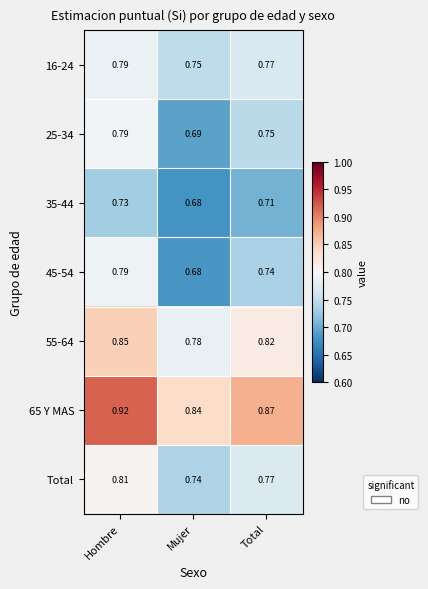

How many categories are shown in the chart?

3